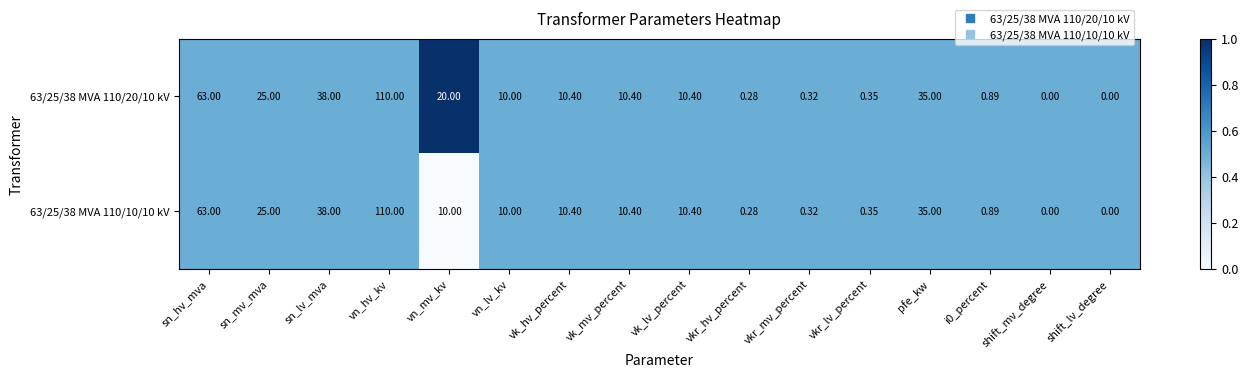

Which category has the highest value across all series?

vn_hv_kv